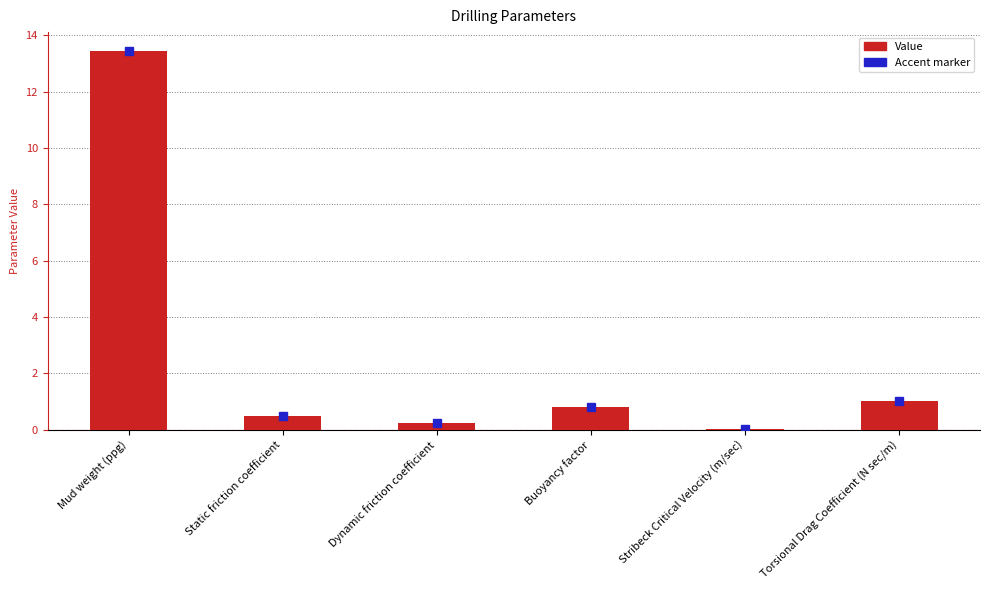

Which has a higher value, Torsional Drag Coefficient (N sec/m) or Dynamic friction coefficient?

Torsional Drag Coefficient (N sec/m)